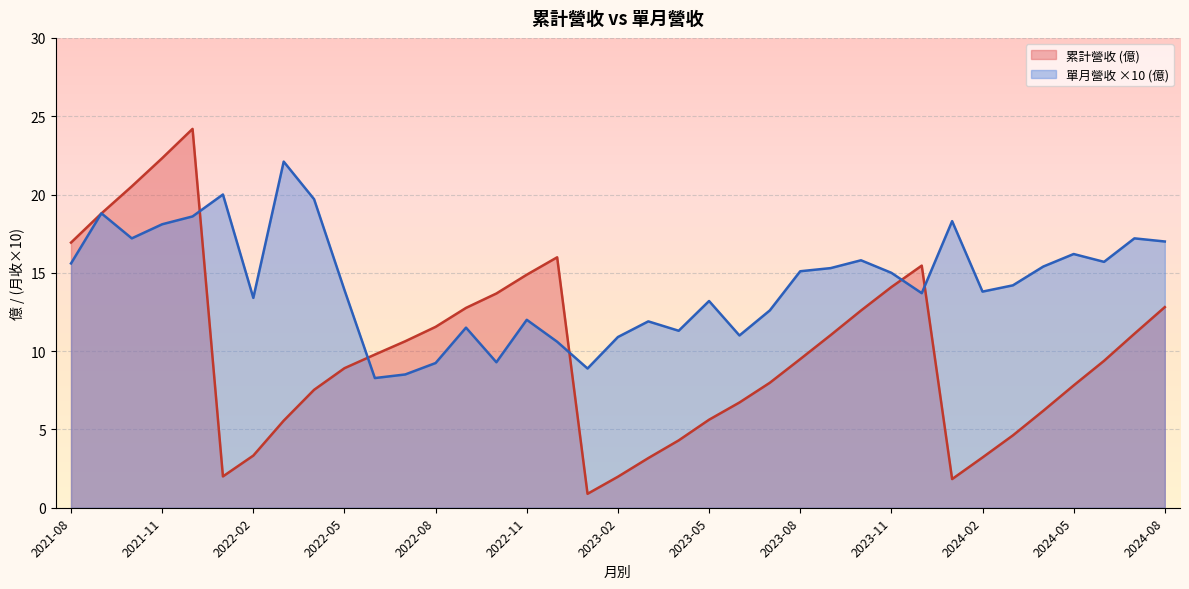

List the series in order of their overall mean, lowest first.

累計營收 (億), 單月營收 ×10 (億)